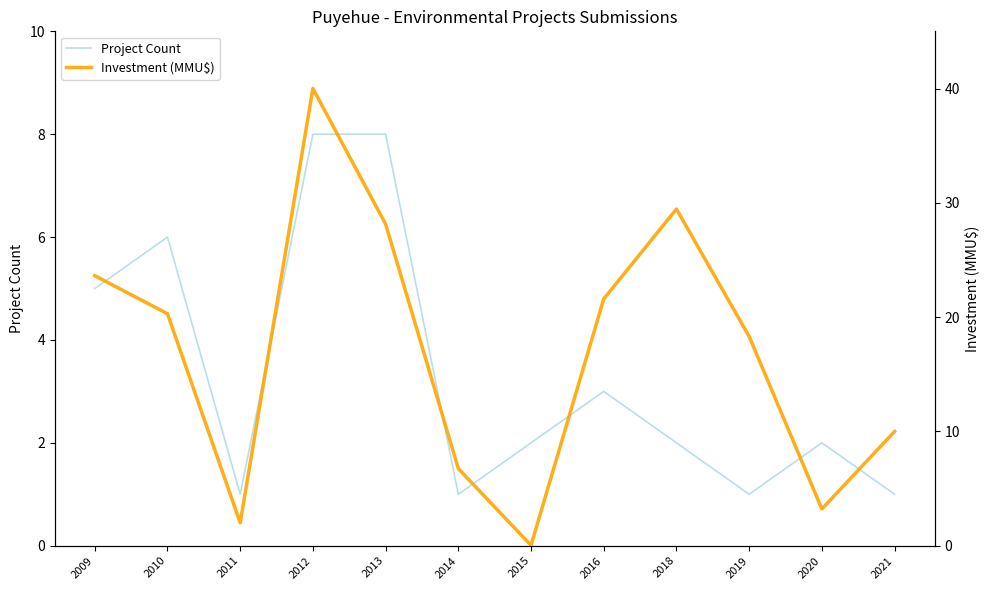

What is the value of the Project Count point at the 11th from the left?

2.0